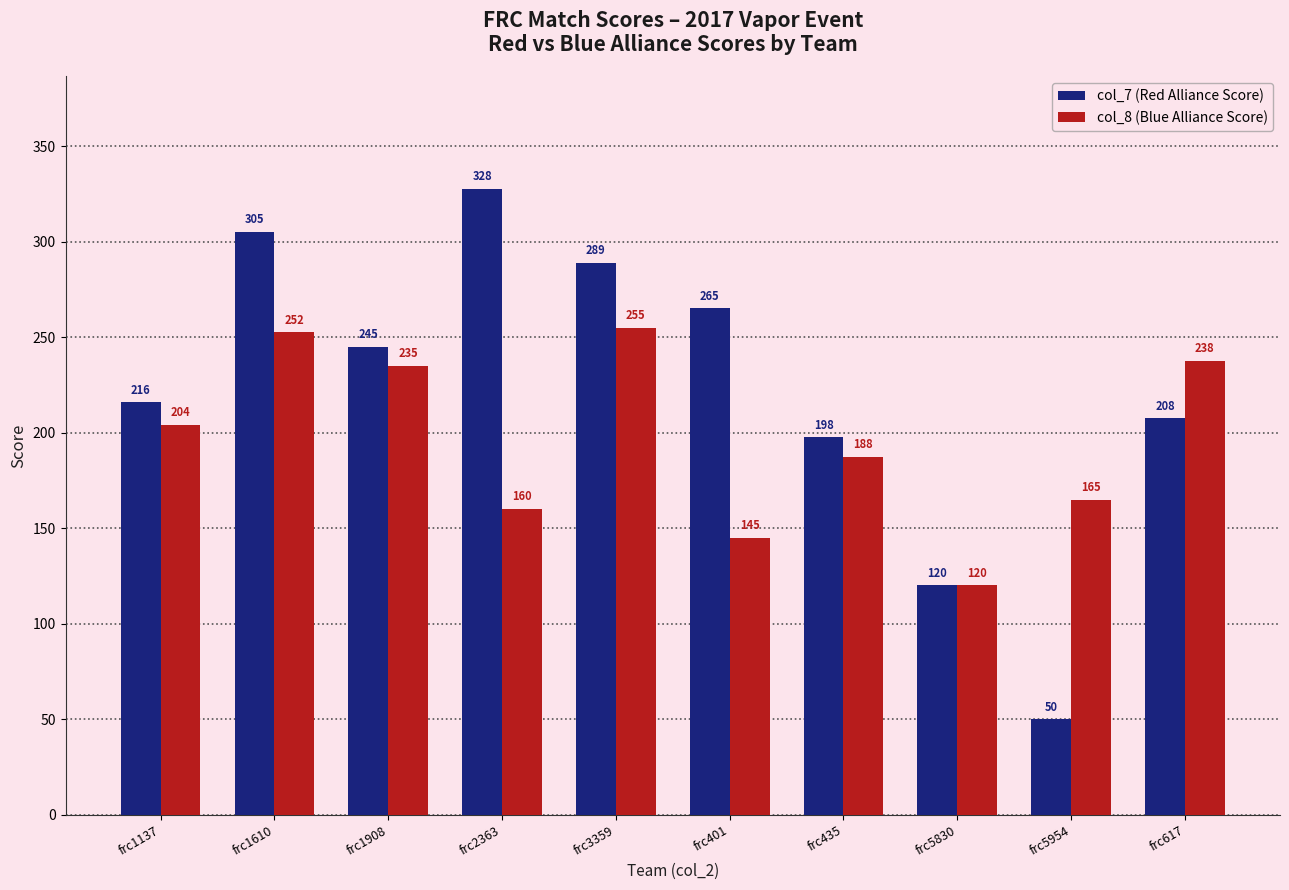

True or false: col_8 (Blue Alliance Score) has a value of 73.9 at frc1610.

False